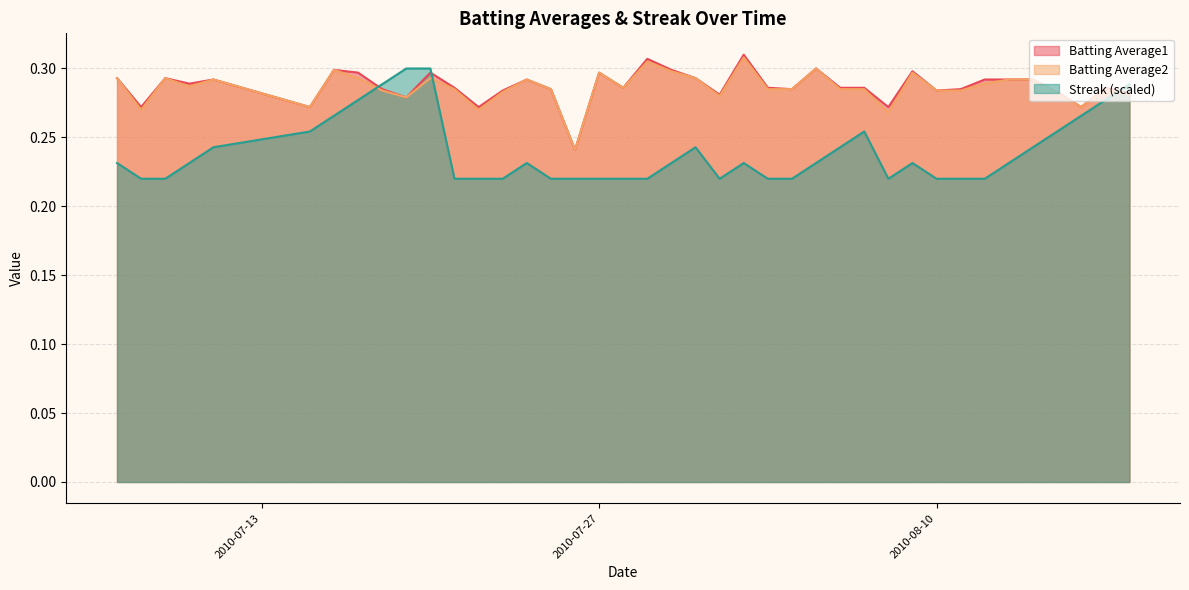

What are all the series names shown in the legend?

Batting Average1, Batting Average2, Streak (scaled)